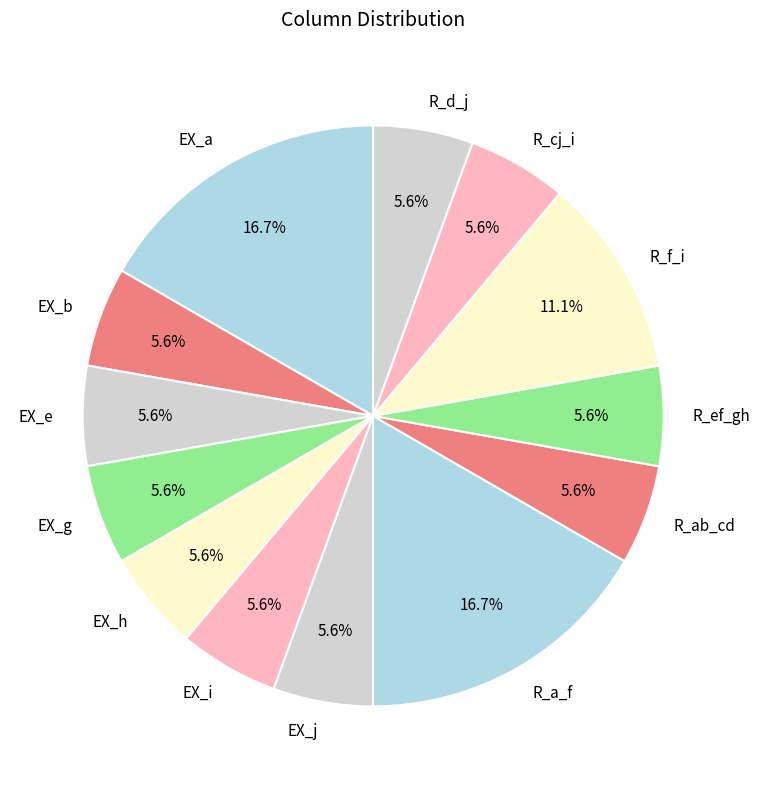

To the nearest percent, what is the difference between the largest and smallest slice percentages?

11%